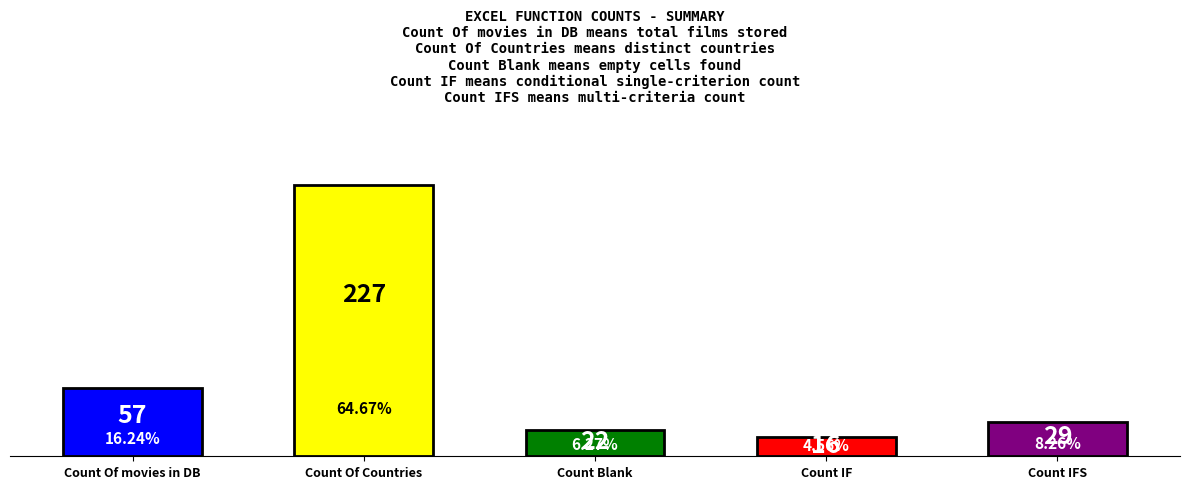

What is the sum of all values?

351